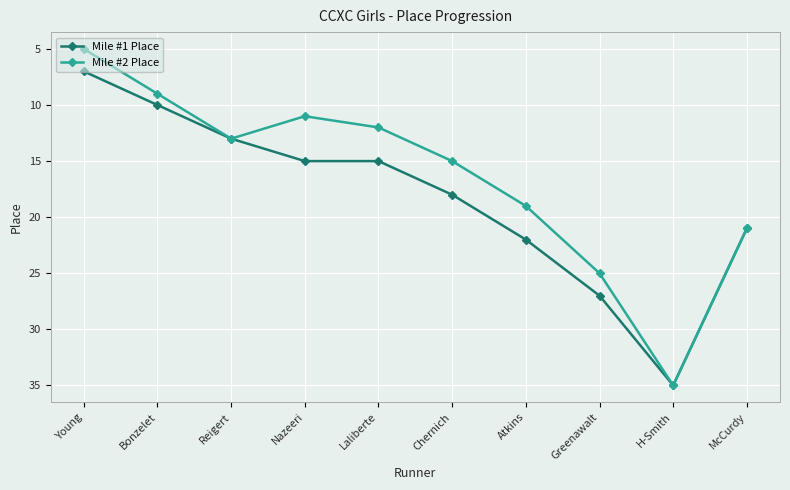

How many values in the Mile #2 Place series are below 15?

5